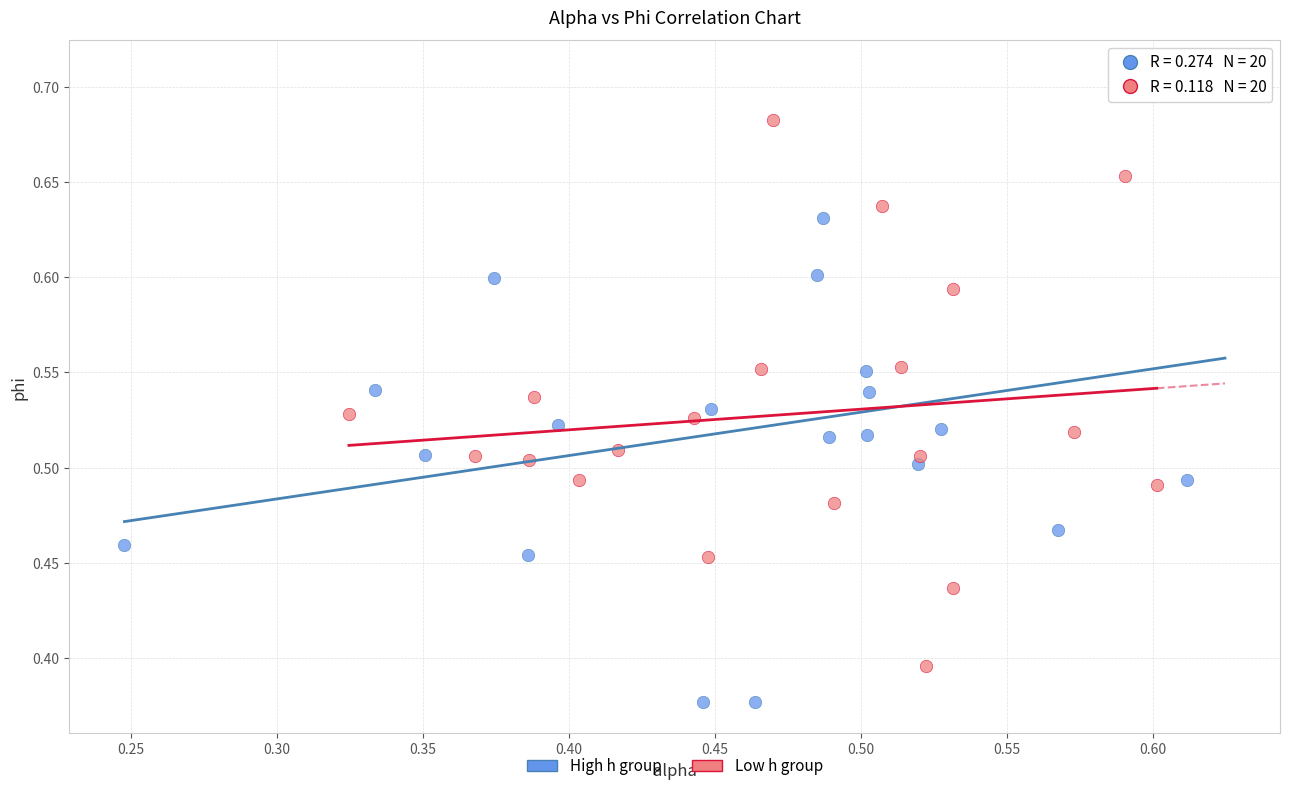

Which series has the largest Y range (max minus min)?

High h group